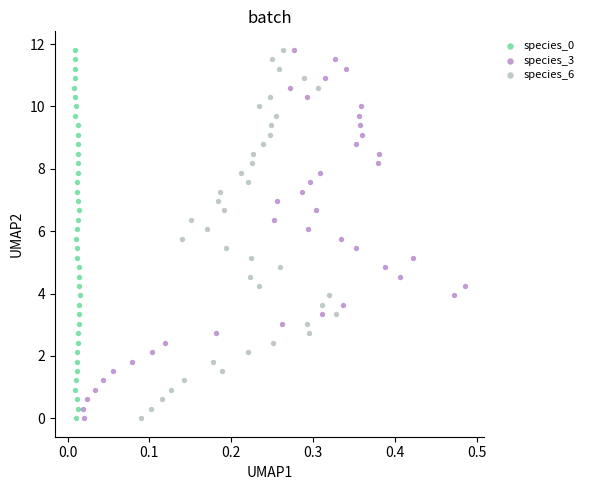

What are all the series names shown in the legend?

species_0, species_3, species_6